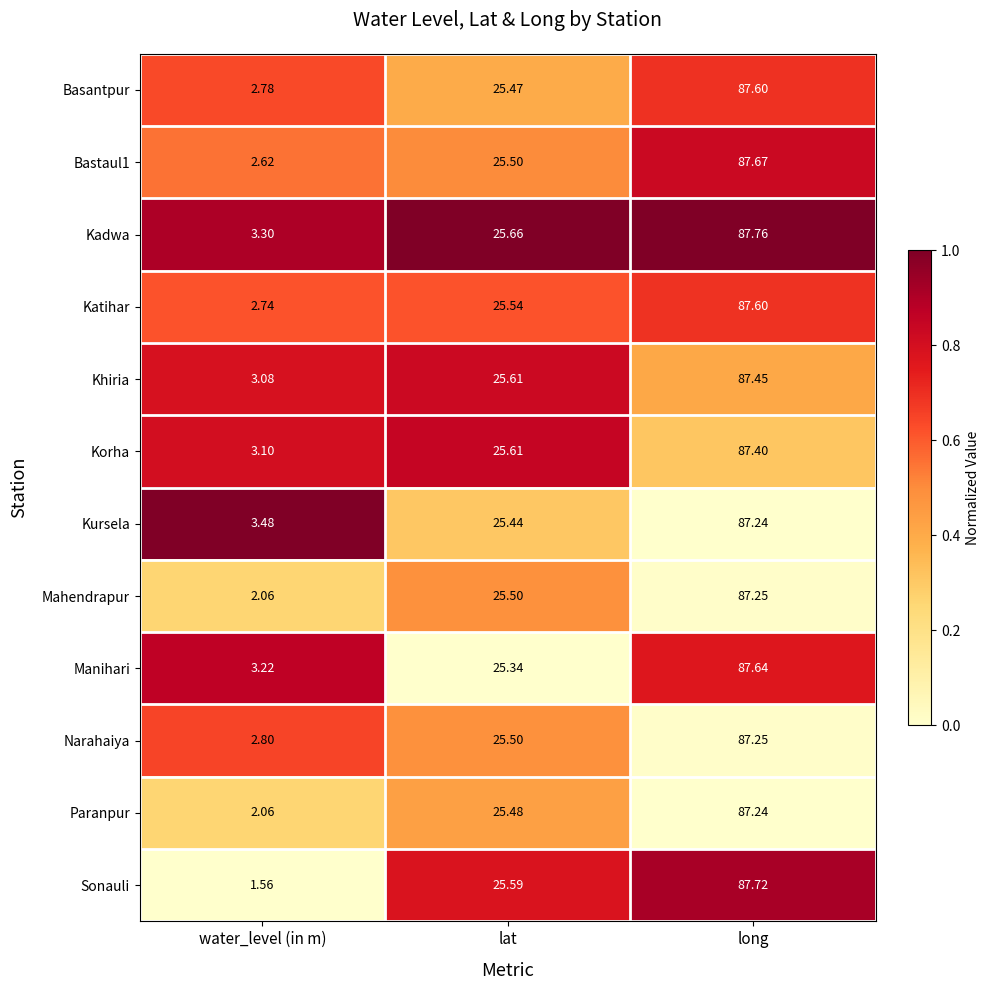

Which category has the highest value across all series?

long